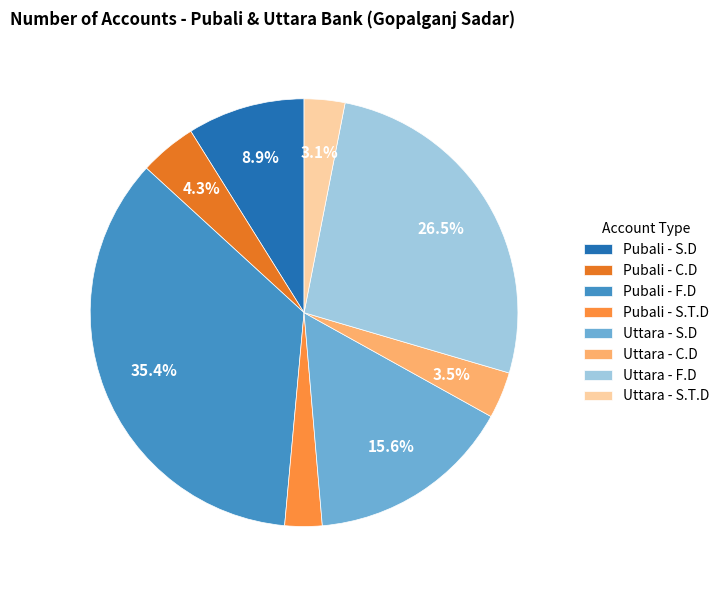

How much of the chart is everything except Uttara - F.D?

73.5%